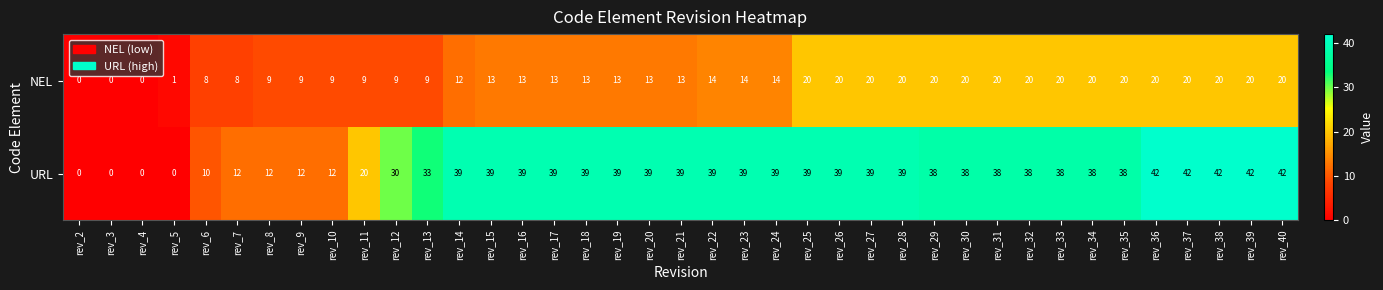

Which series has the largest total across all categories?

URL